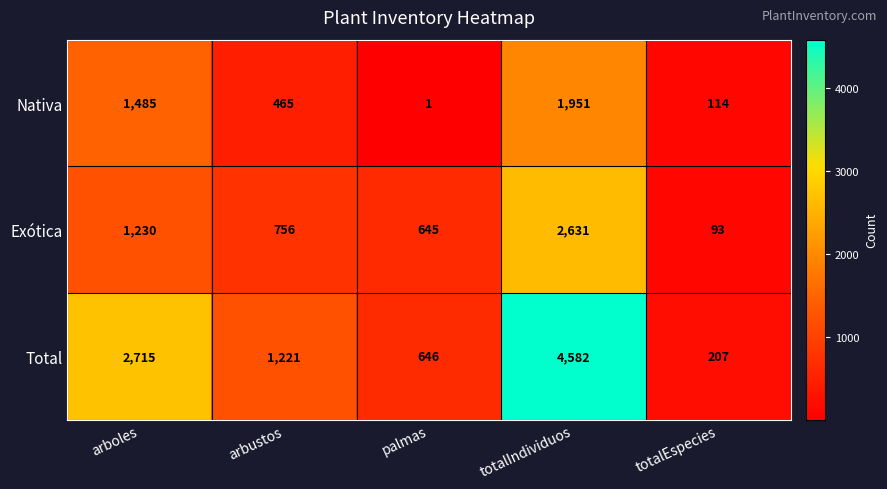

At which label does Nativa first exceed 465?

arboles